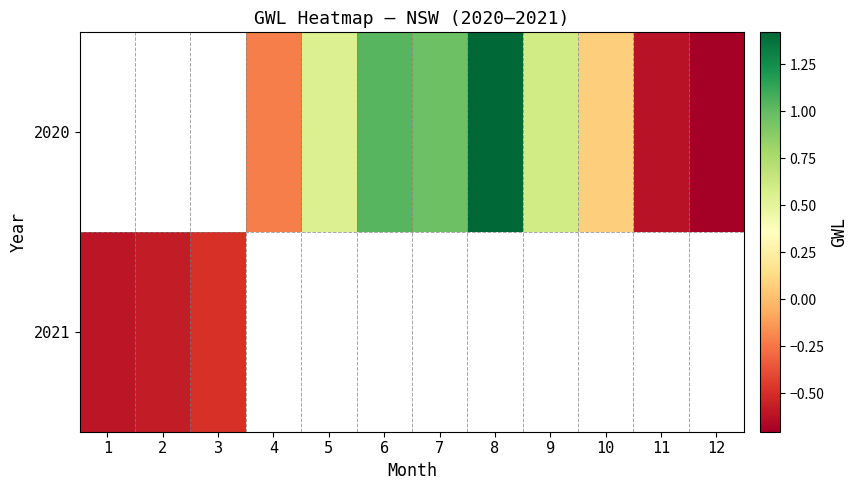

Between 4 and 7, which series saw the biggest shift?

2020